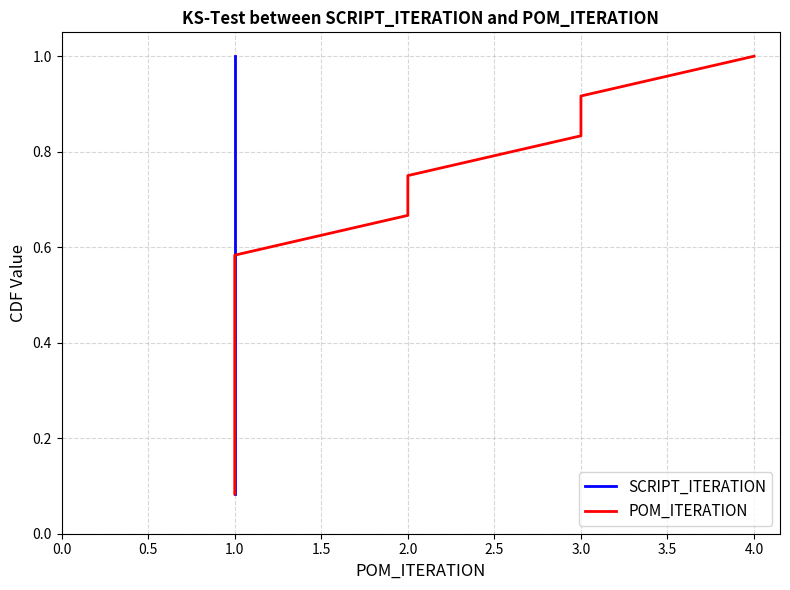

Which series has the largest total across all categories?

SCRIPT_ITERATION